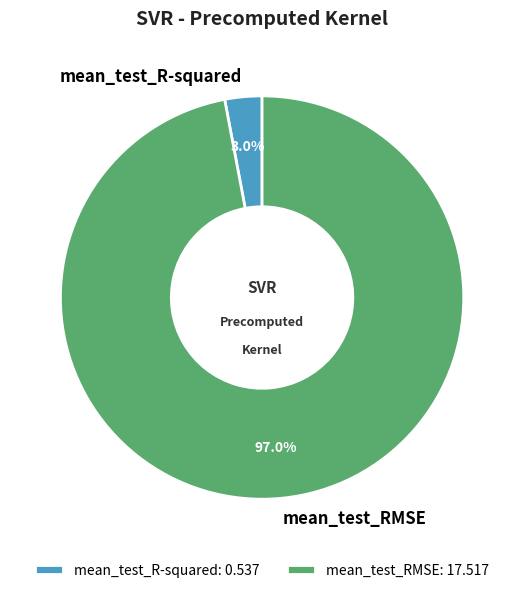

What percentage is NOT represented by mean_test_R-squared?

97.0%